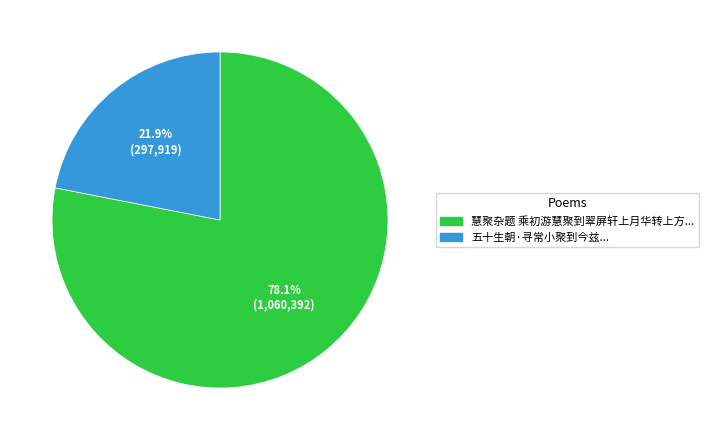

Is there any slice that represents more than half of the pie?

Yes